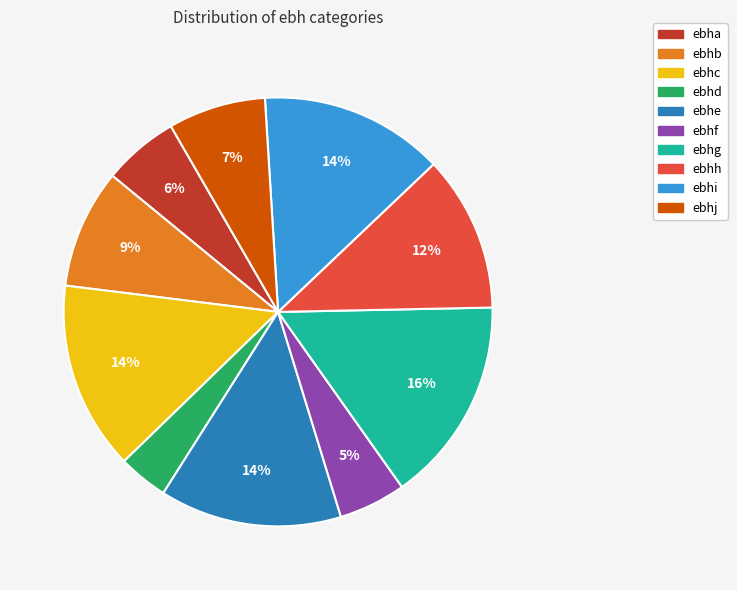

Does ebhb account for over 50% of the chart?

No